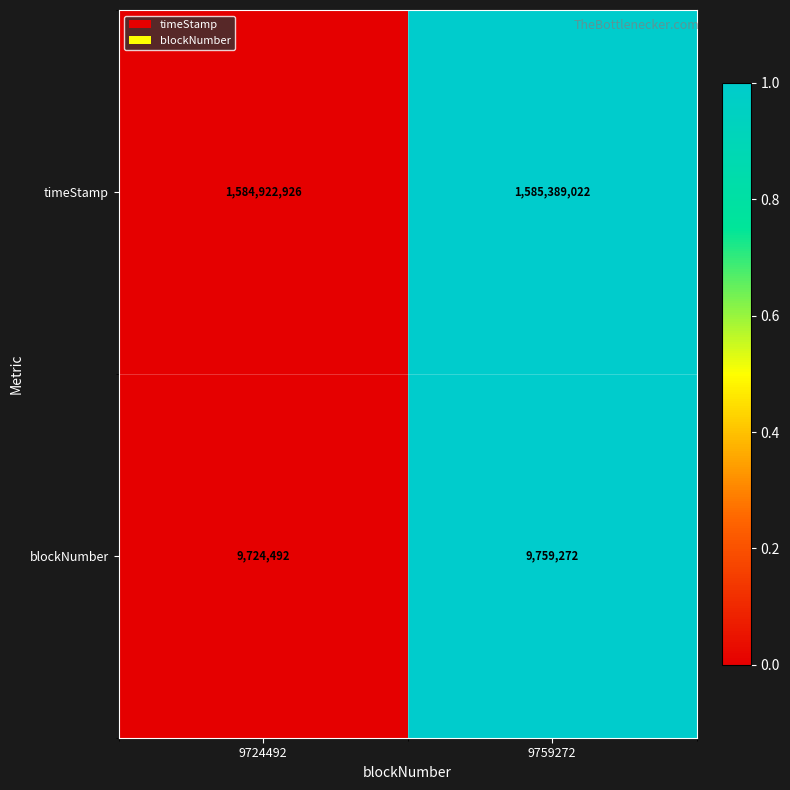

Where is timeStamp nearest to the value 1585155974?

9724492